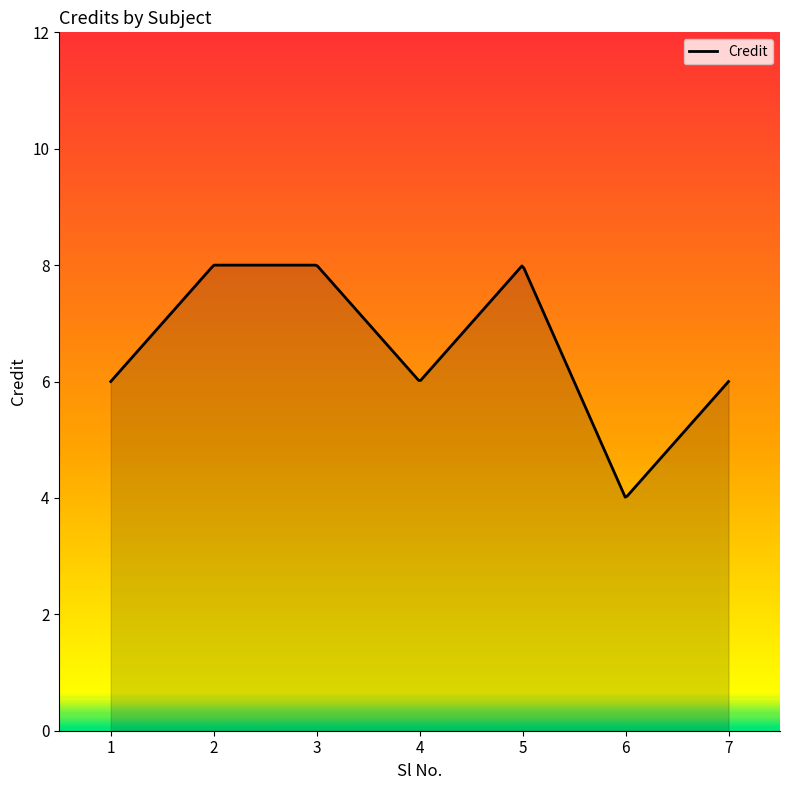

What is the minimum value shown in the chart?

4.0